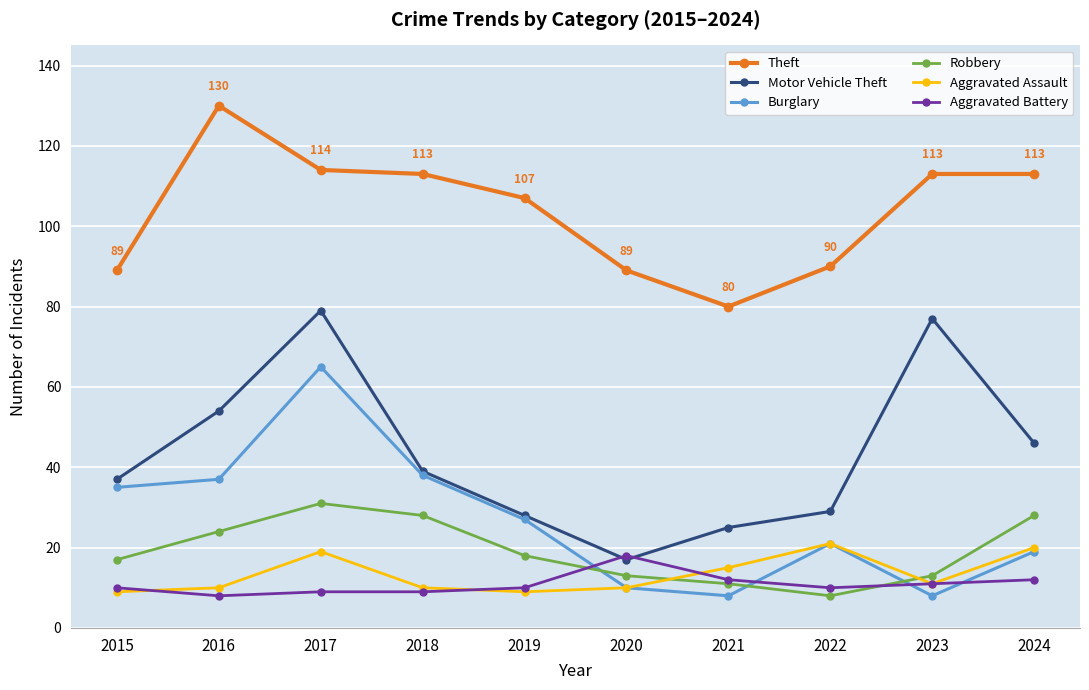

Where do Burglary and Robbery first cross each other?

2019 and 2020